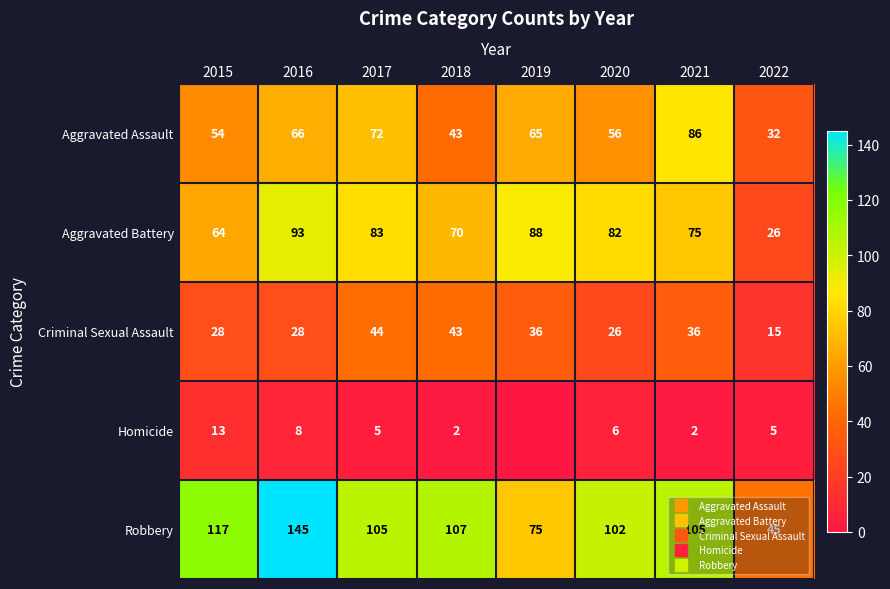

What is the total value across all series at 2015?

276